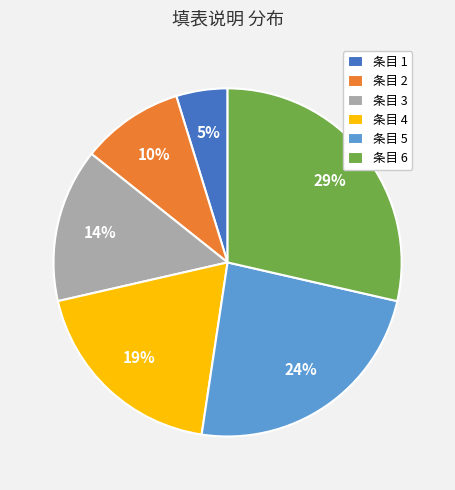

What percentage is the 条目 1 slice, to the nearest percent?

5%